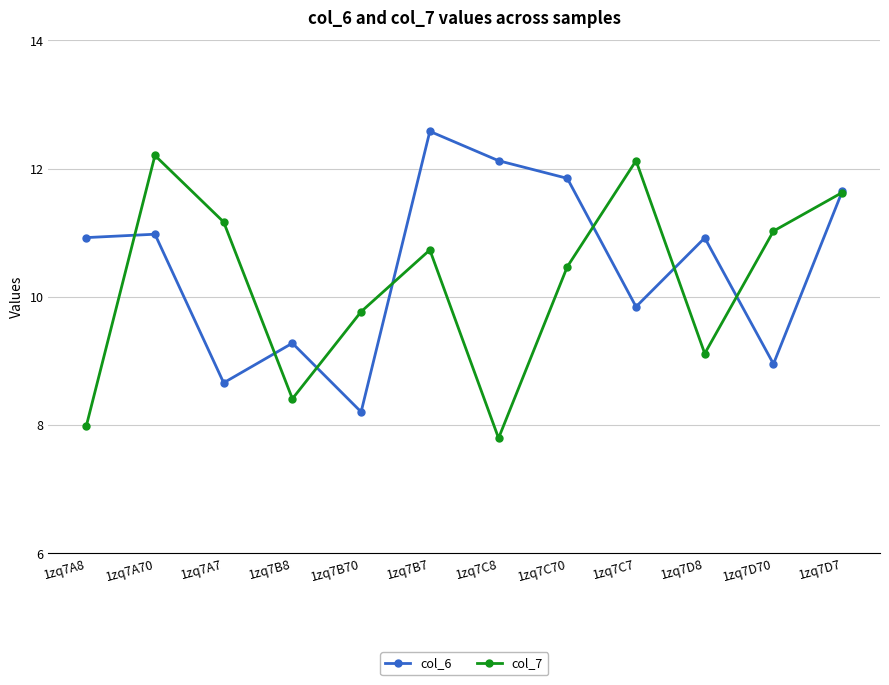

What are all the series names shown in the legend?

col_6, col_7